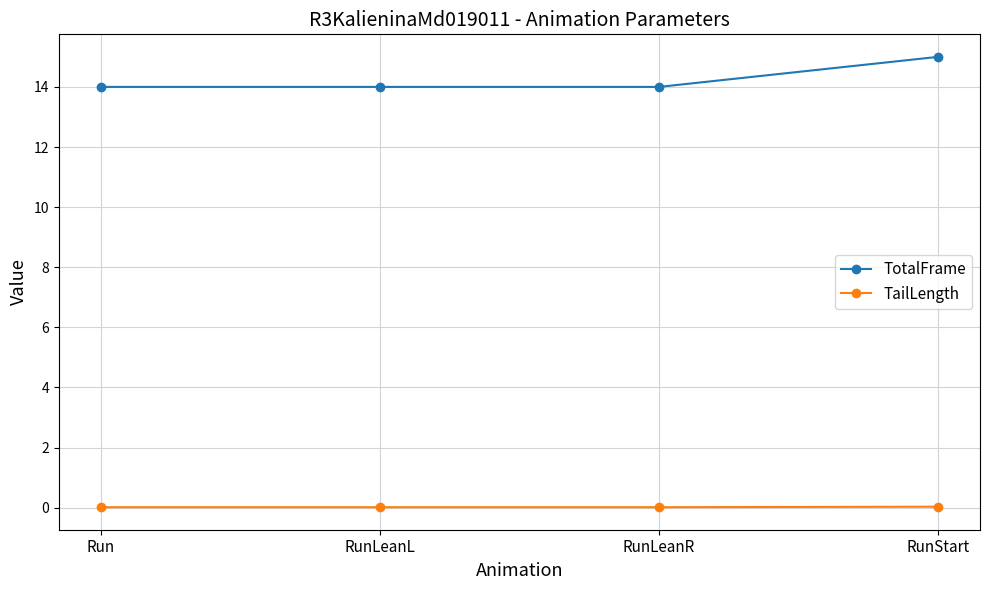

List the series in order of their overall mean, lowest first.

TailLength, TotalFrame